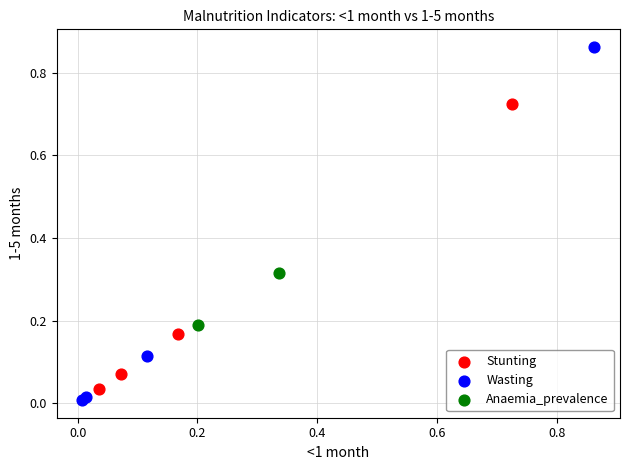

Which series has the widest spread of Y values?

Wasting